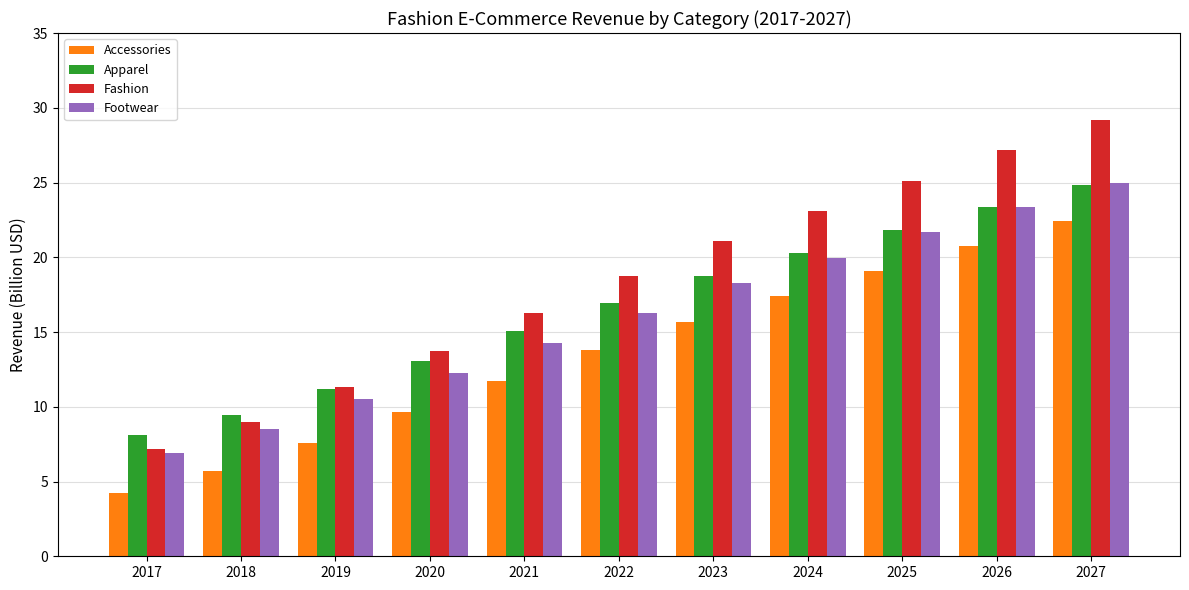

How many bars are there in total?

44